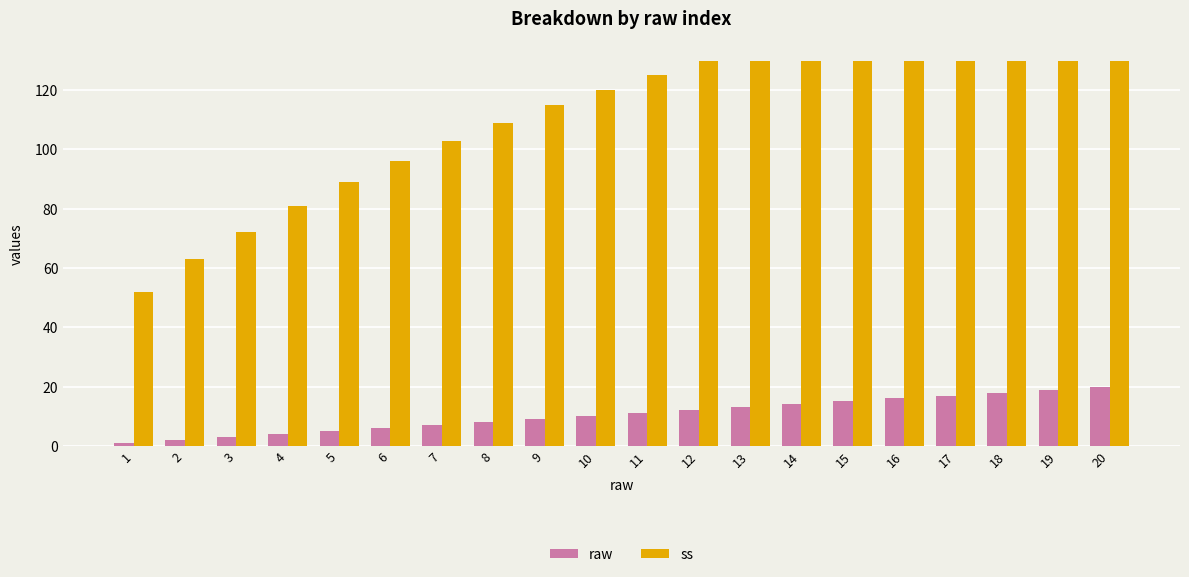

Are the bars grouped side by side (vs. stacked)?

Yes